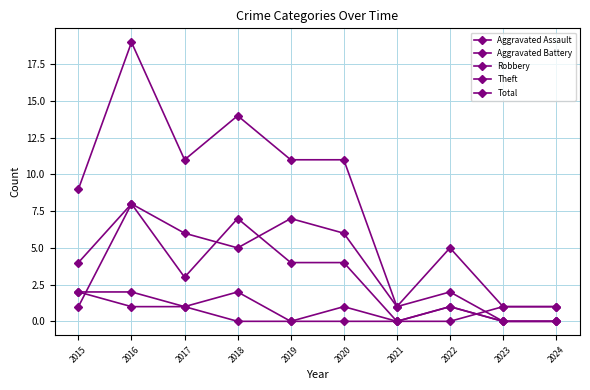

At which category does the chart reach its minimum across all series?

2019